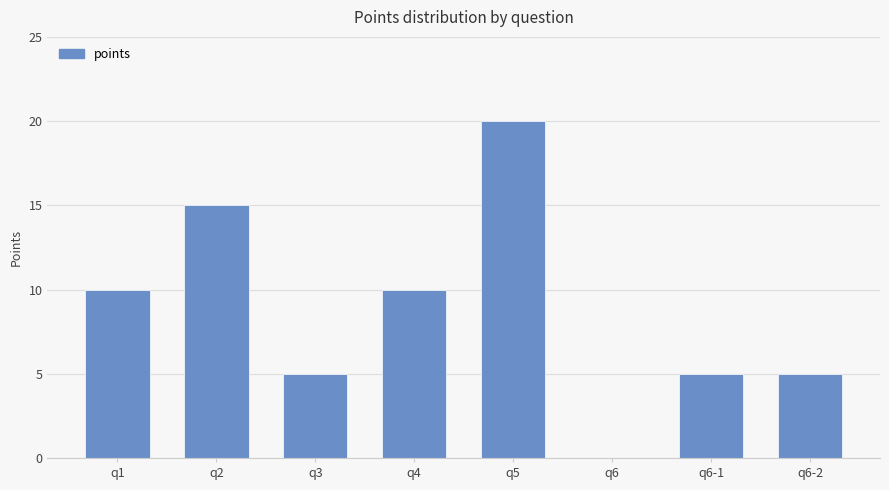

Which category has the highest value across all series?

q5